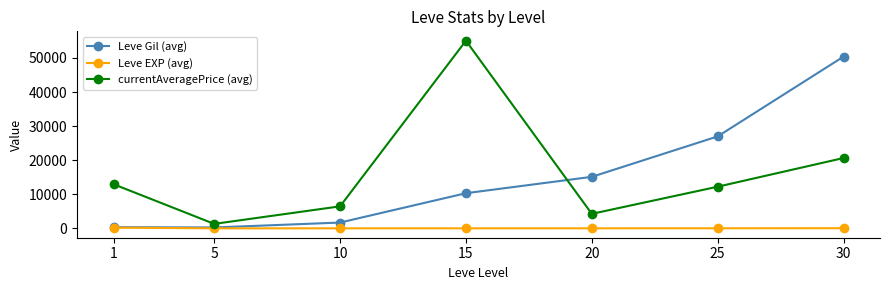

True or false: Leve Gil (avg) has a value of 15120 at 20.

True